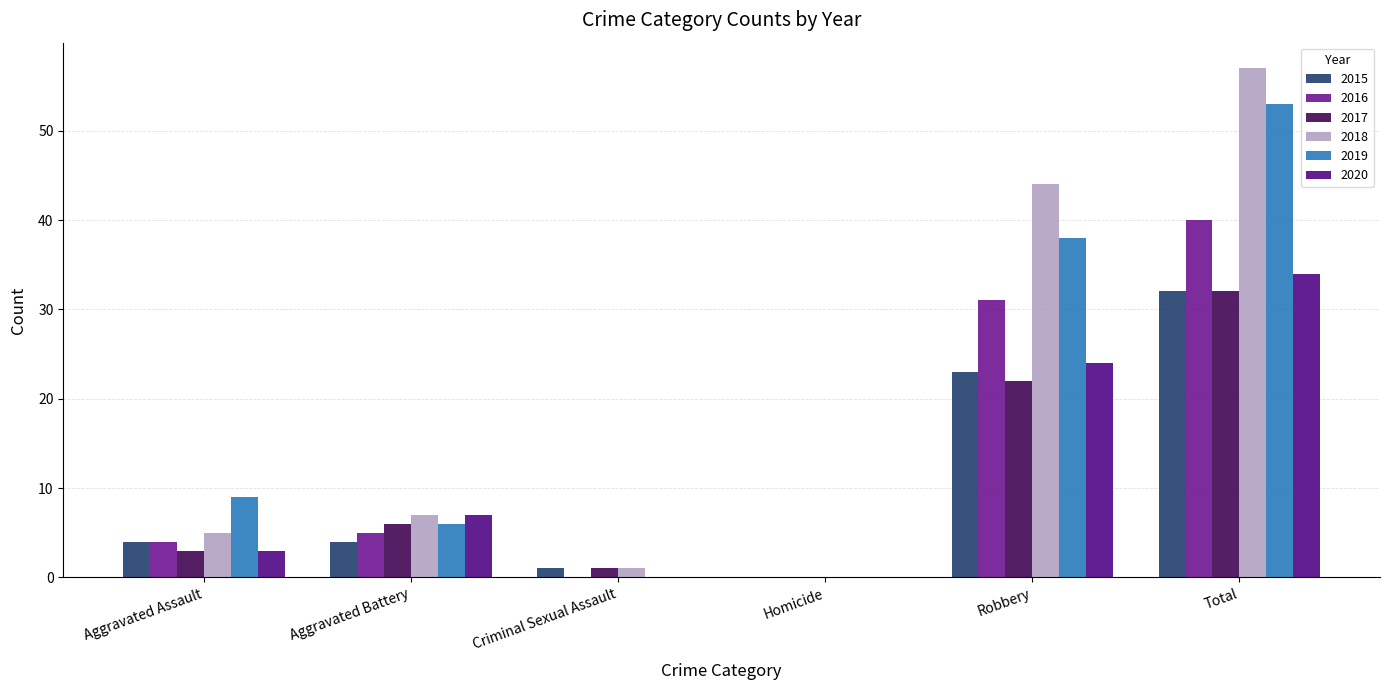

What is the sum of all 2018 values?

114